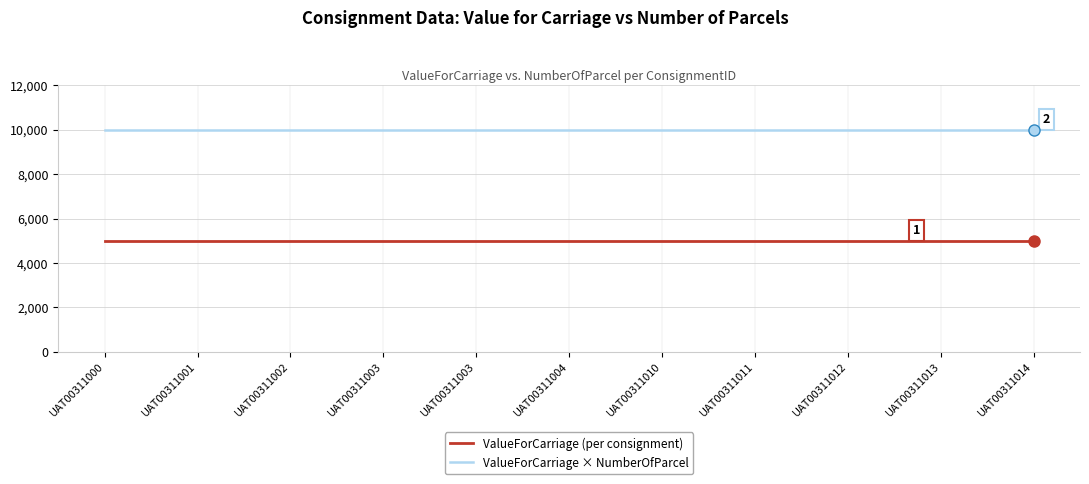

True or false: ValueForCarriage (per consignment) and ValueForCarriage × NumberOfParcel intersect in this chart.

False